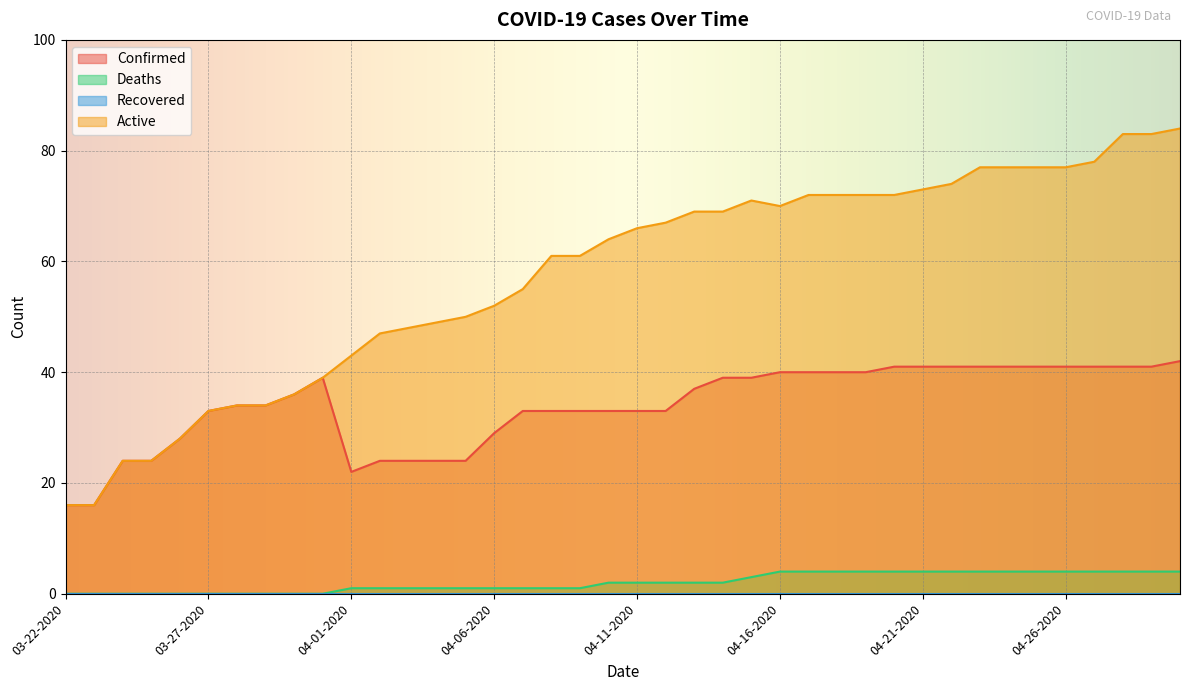

Rank the series by their maximum value, from highest to lowest.

Active, Confirmed, Deaths